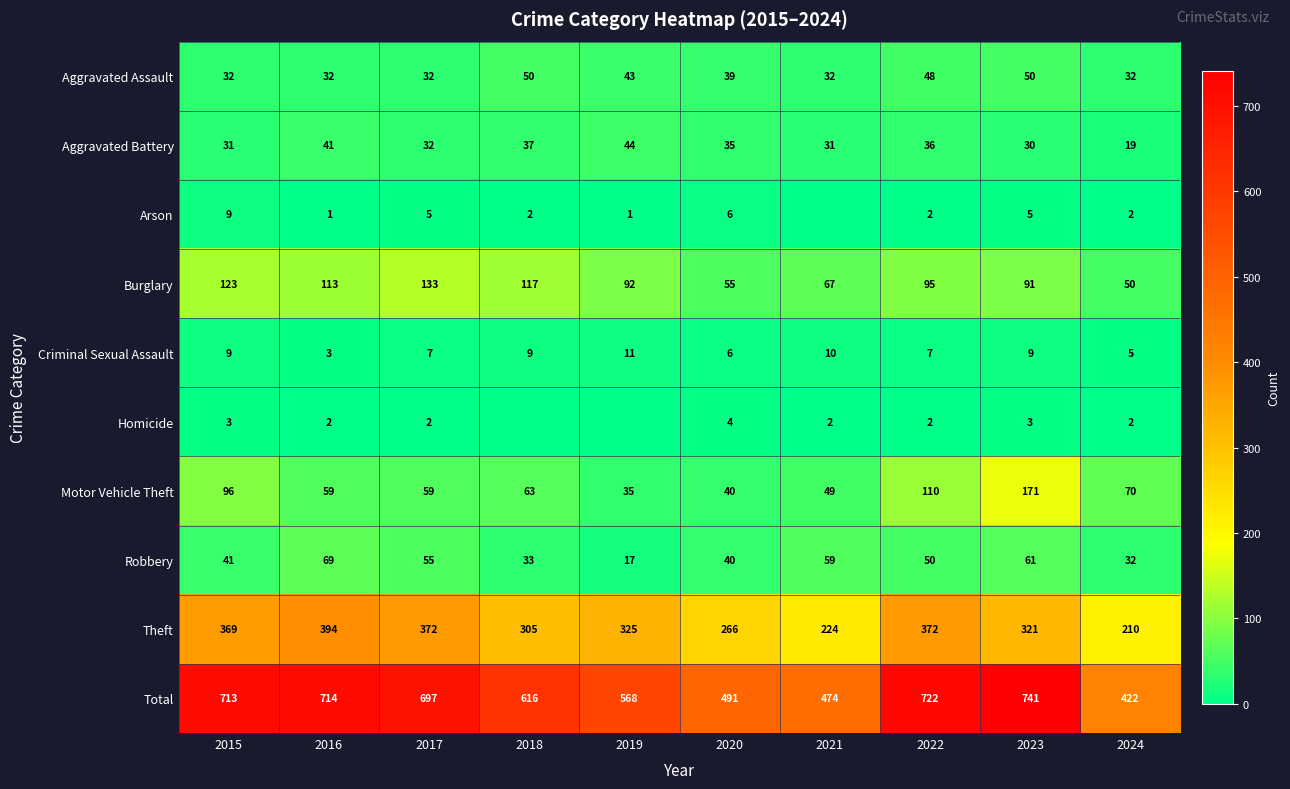

What is the spread (max minus min) of values at 2015?

710